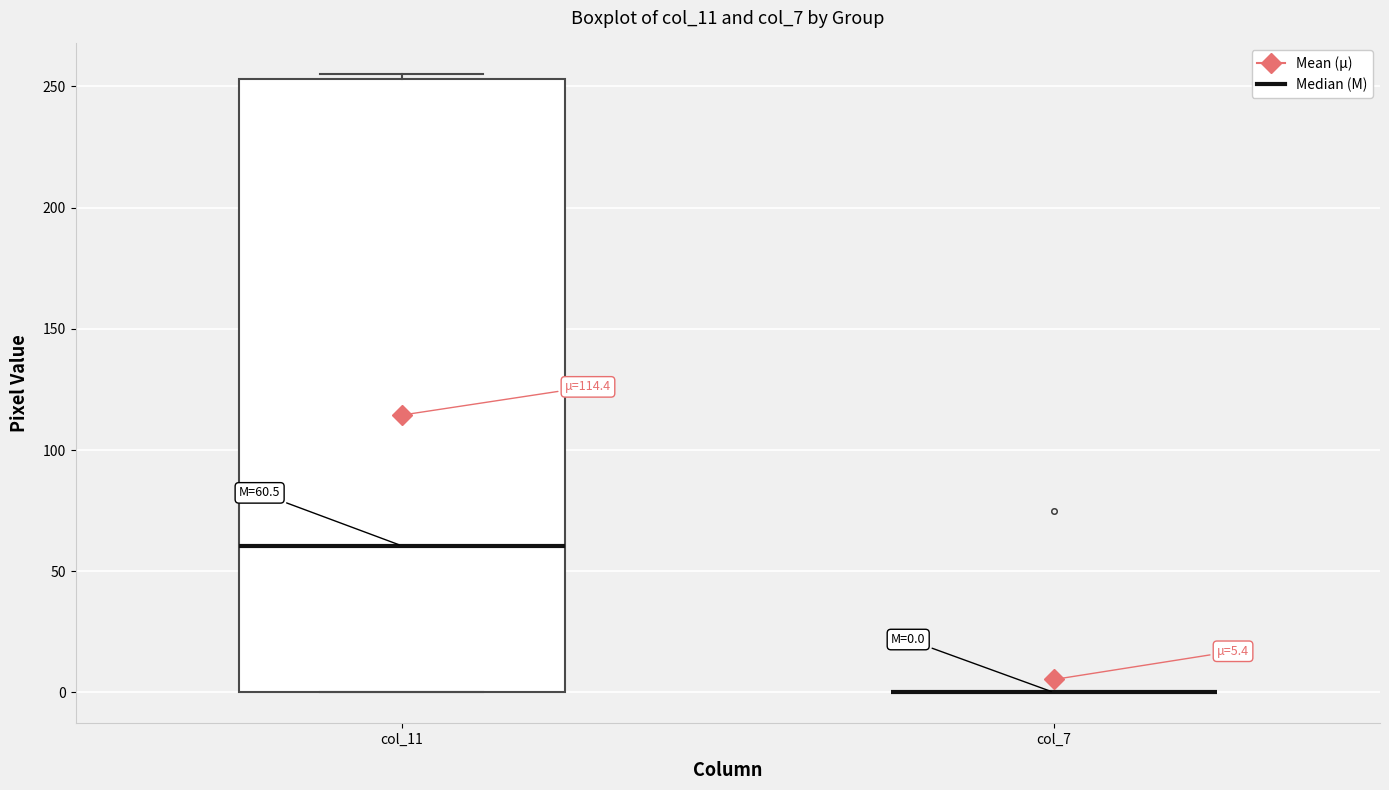

Comparing the boxes themselves (not the whiskers), which one is the tallest?

col_11